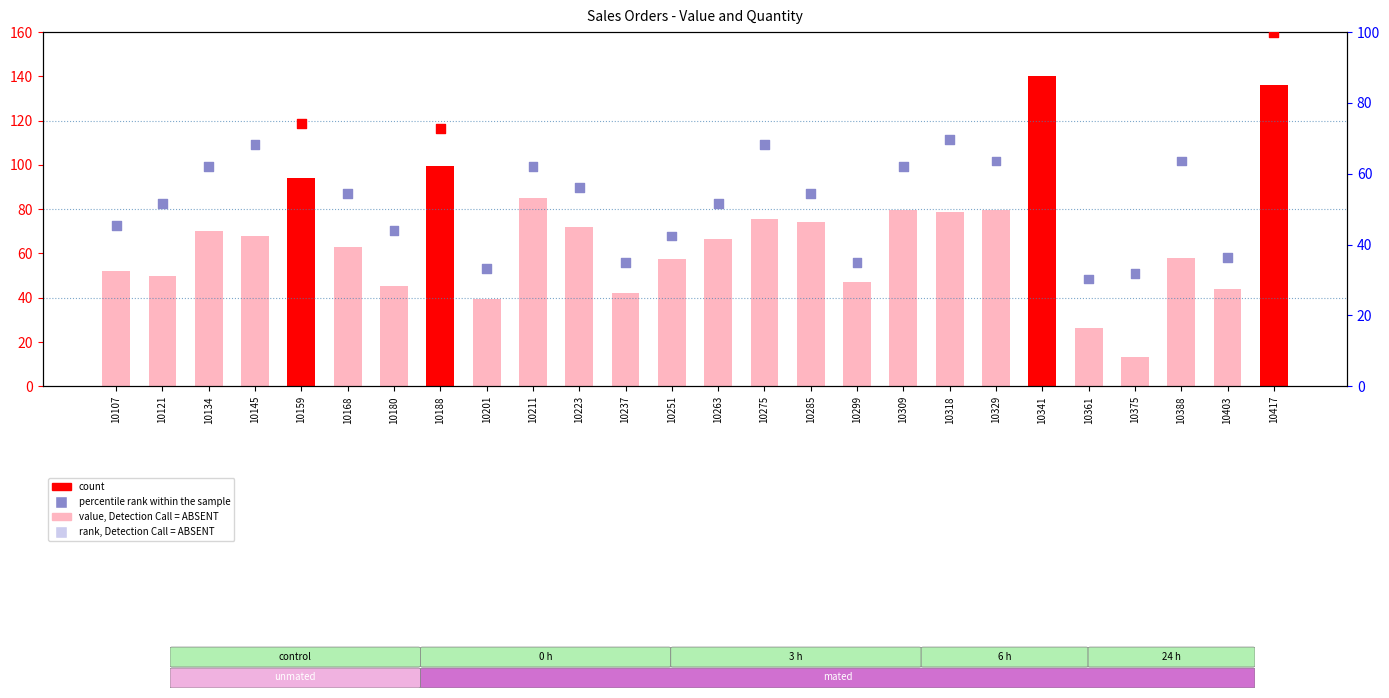

Which series has the largest total across all categories?

count